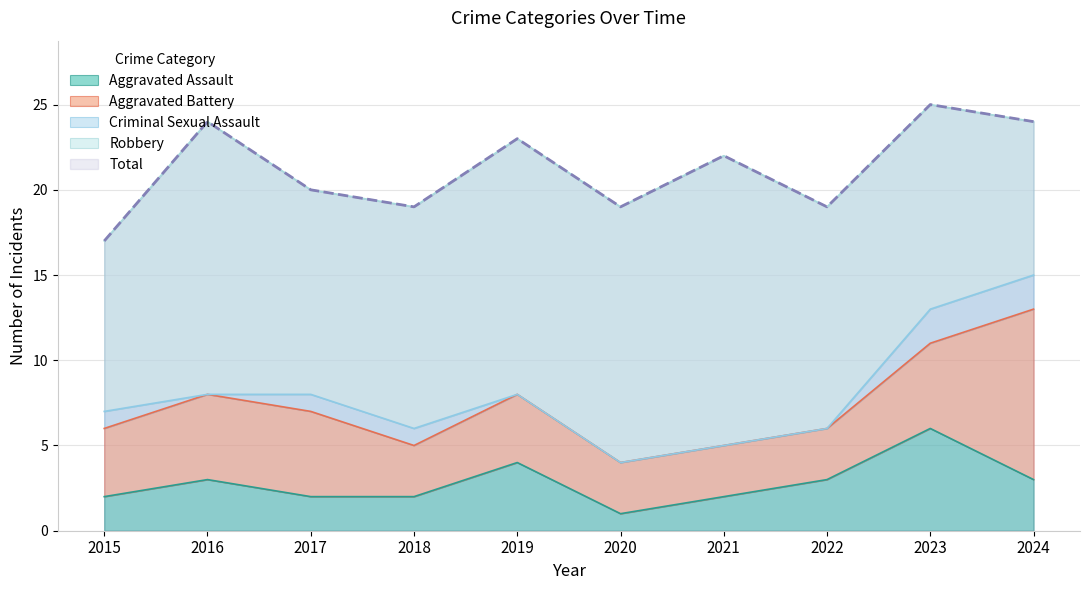

How many times do Aggravated Battery and Robbery cross each other?

1